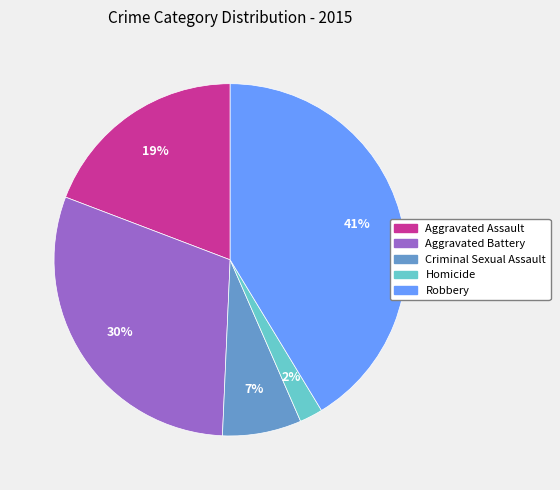

The Robbery slice represents 30% of the pie. True or false?

False